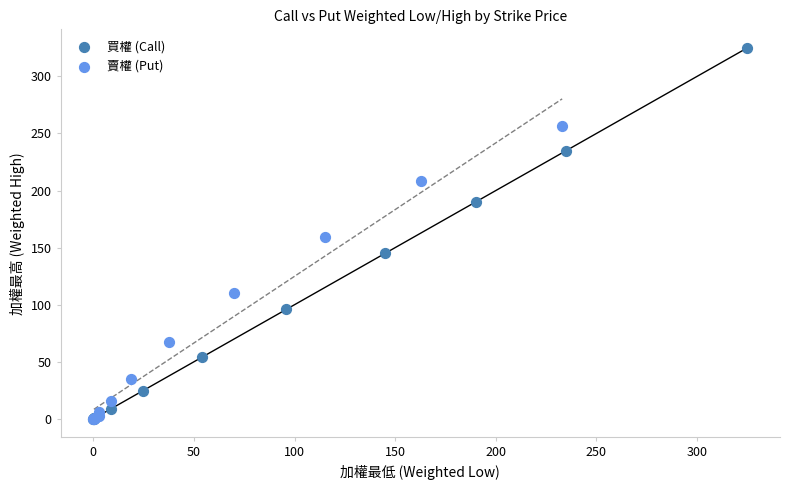

What are all the series names shown in the legend?

買權 (Call), 賣權 (Put)